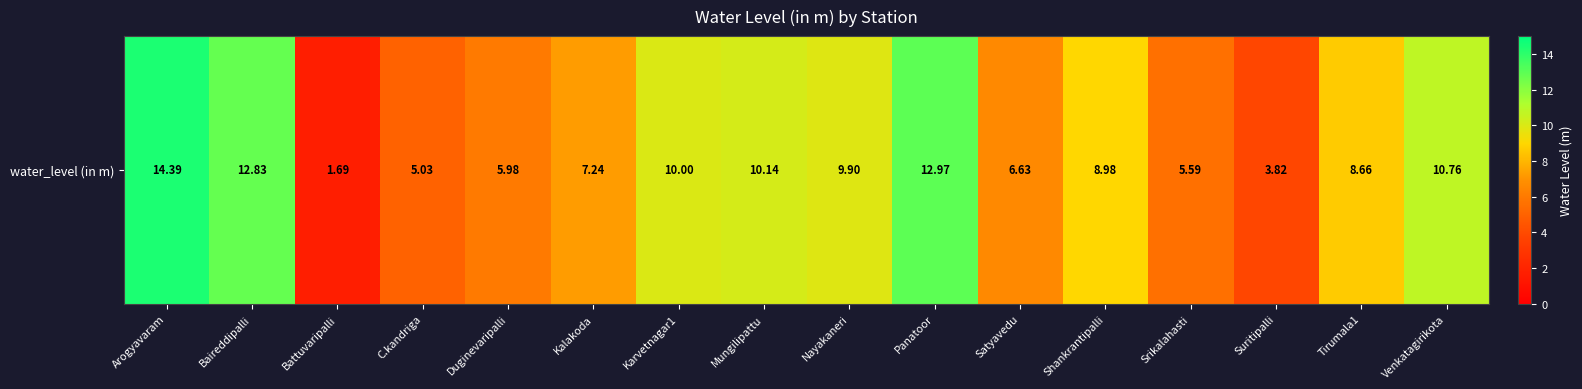

Approximately how many times larger is the value at Arogyavaram compared to Panatoor?

1.1